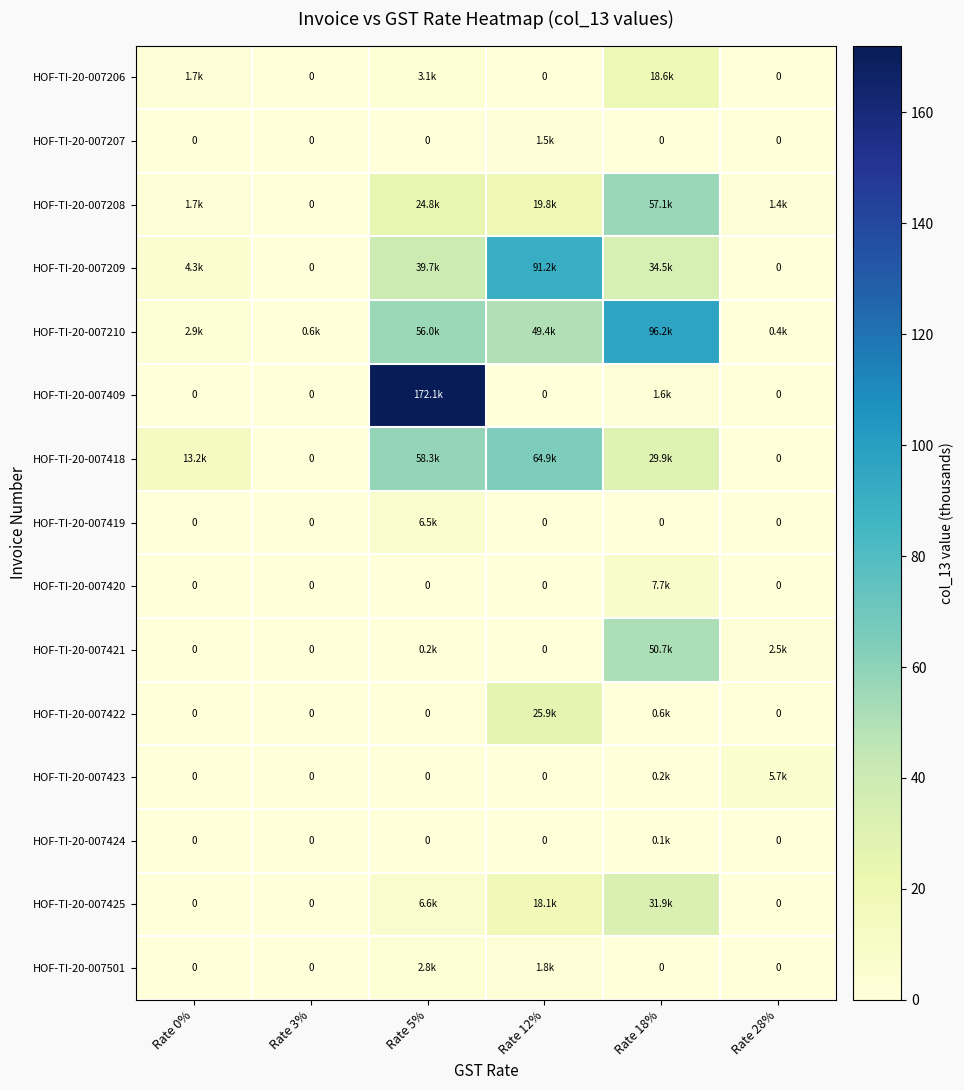

What is the difference between the maximum and minimum values in the HOF-TI-20-007421 series?

50.7